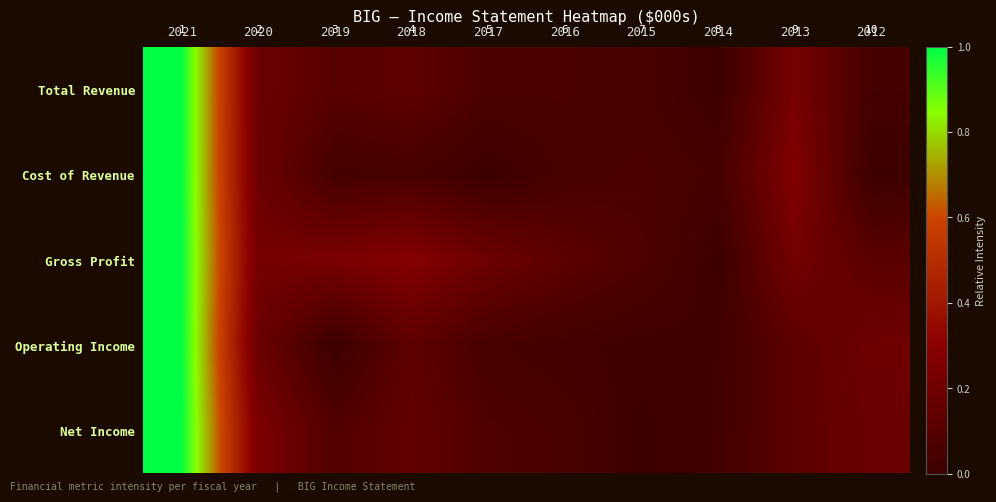

The value of Net Income at 2012 is 0.2. True or false?

True